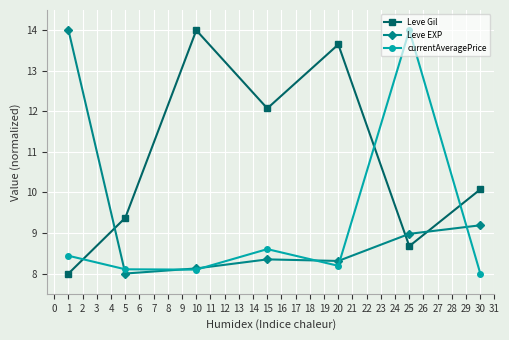

Where is the first local minimum for Leve Gil?

15